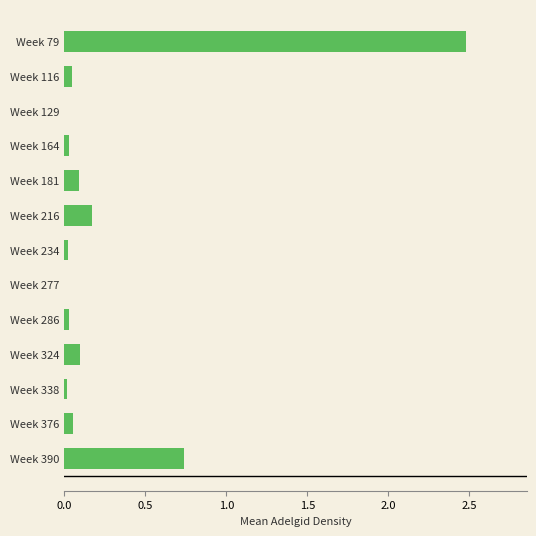

What is the sum of all values?

3.8